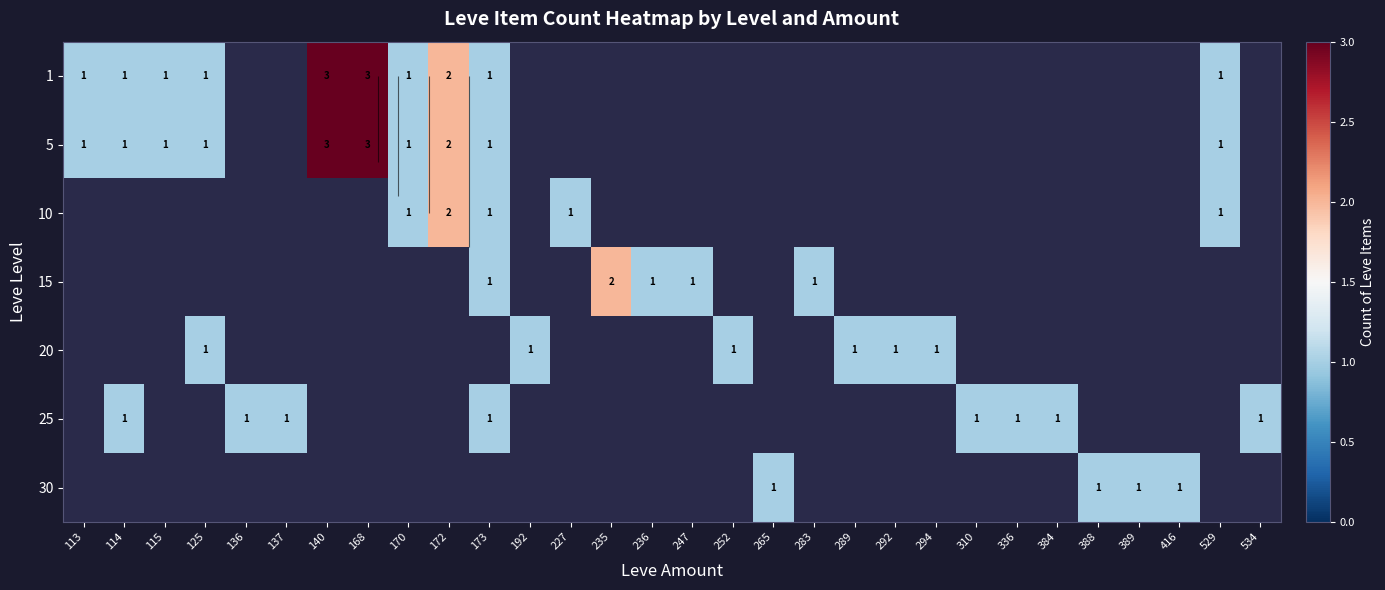

Rank the series by their average value, from highest to lowest.

1, 5, 10, 15, 20, 25, 30